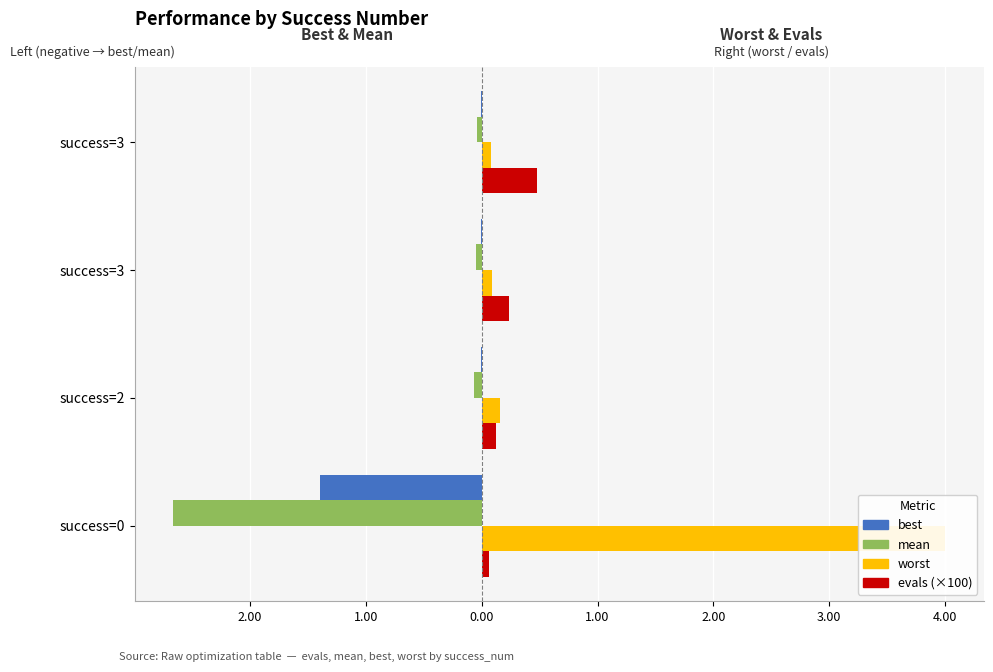

True or false: evals (×100) has a value of 0.0 at success=2.

False